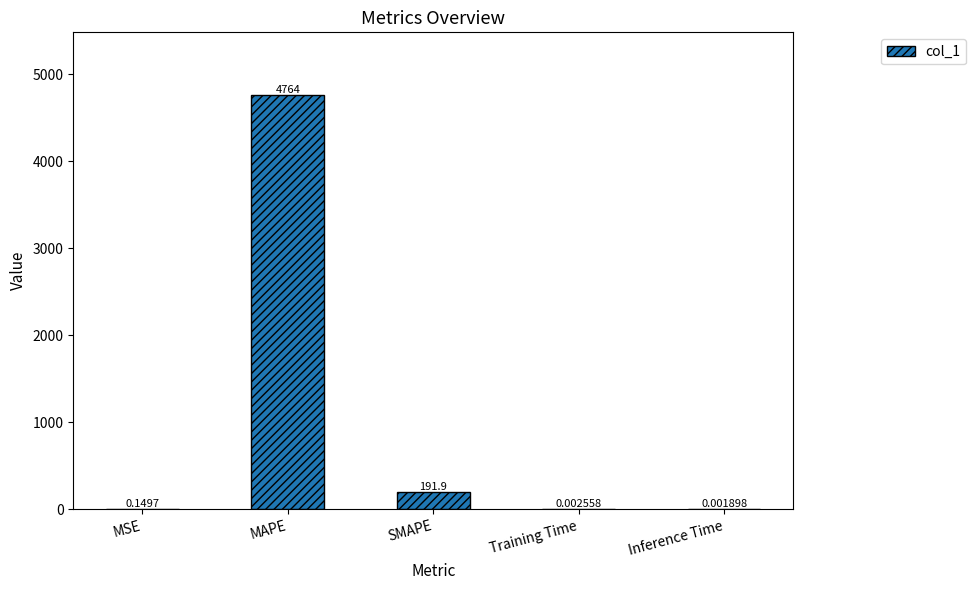

How many categories are shown in the chart?

5